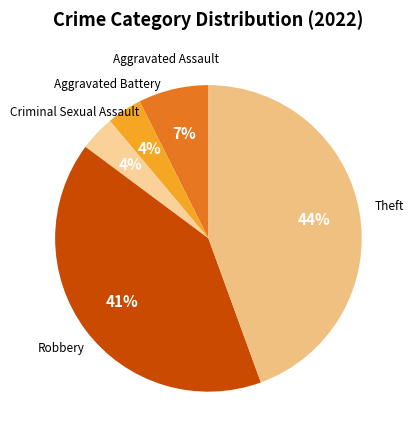

To the nearest percent, what is the difference between the largest and smallest slice percentages?

41%